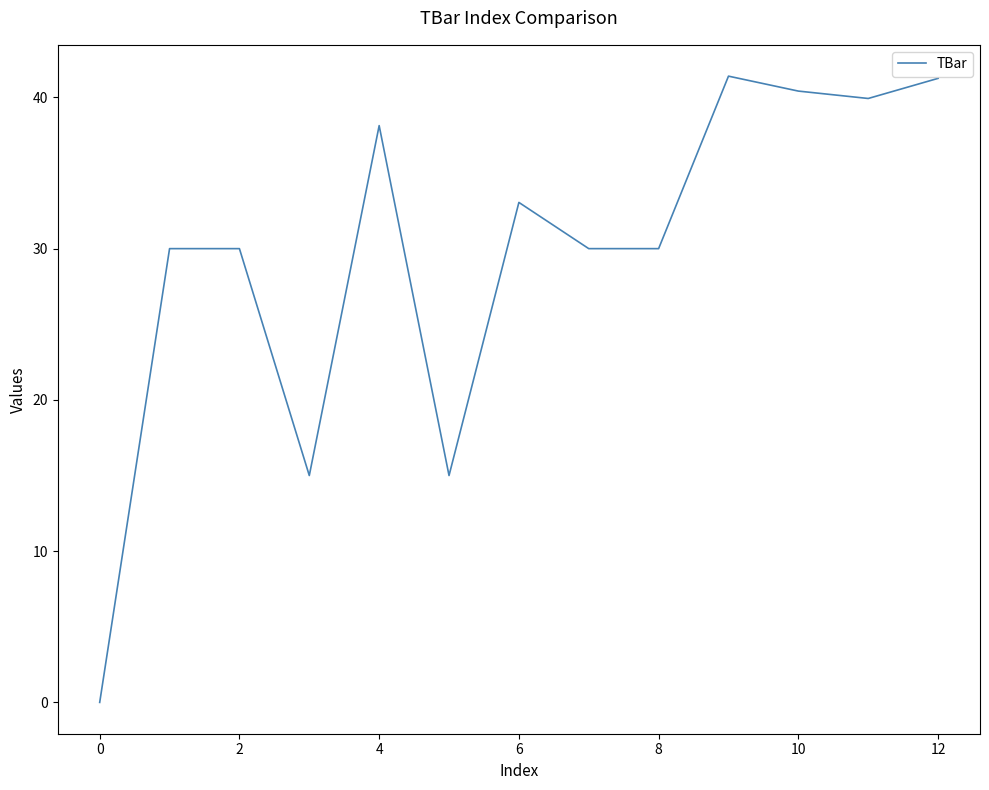

What is the maximum value shown in the chart?

41.4